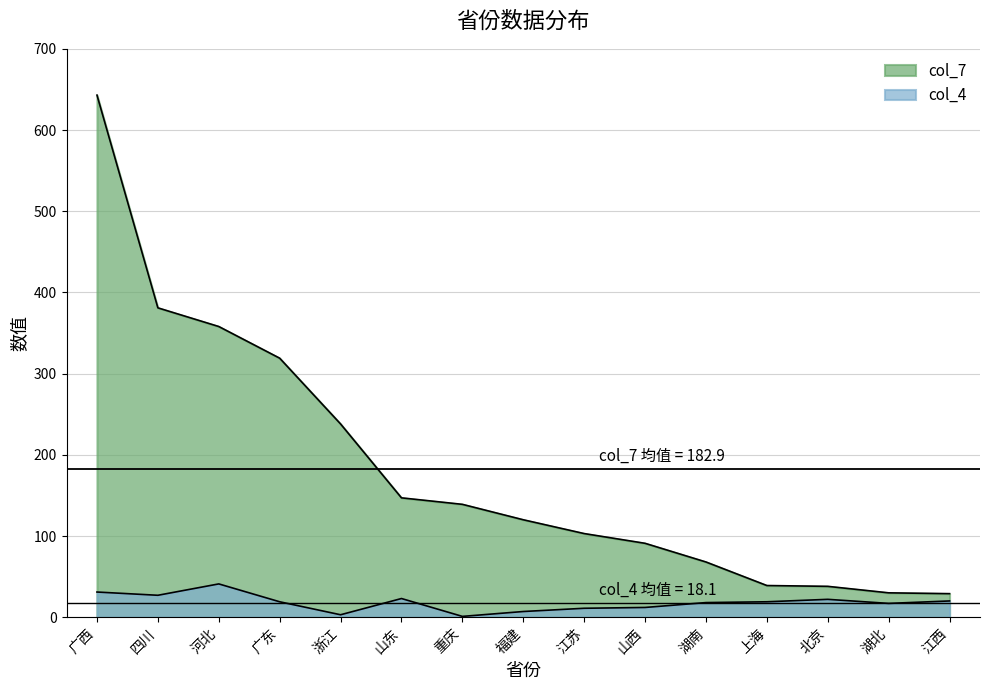

True or false: col_4 and col_7 intersect in this chart.

False